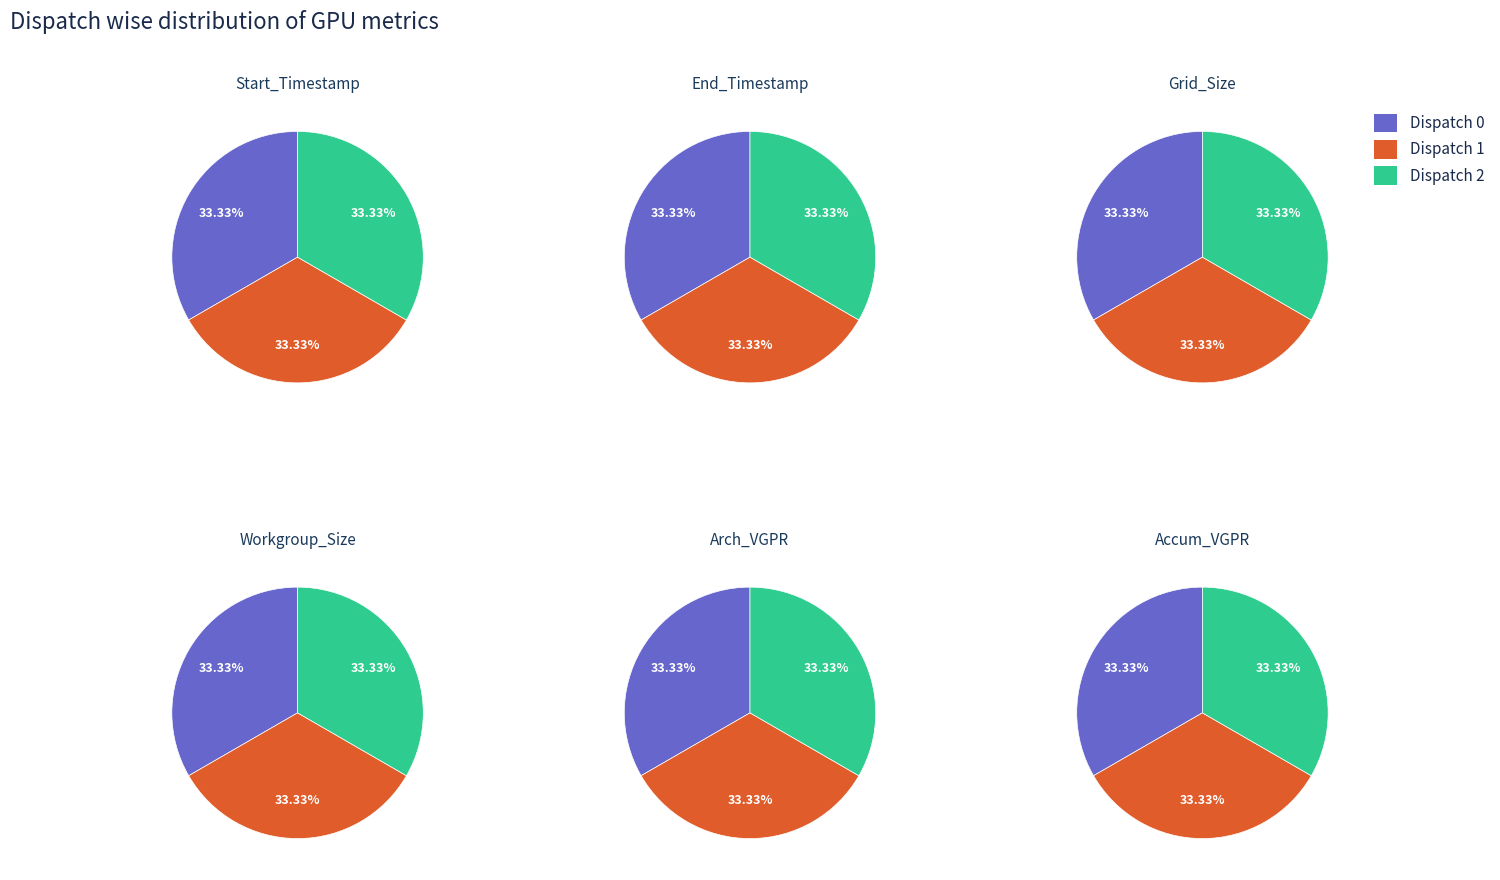

Rank the series at Dispatch 2 from lowest to highest value.

Arch_VGPR, Accum_VGPR, Workgroup_Size, Grid_Size, Start_Timestamp, End_Timestamp